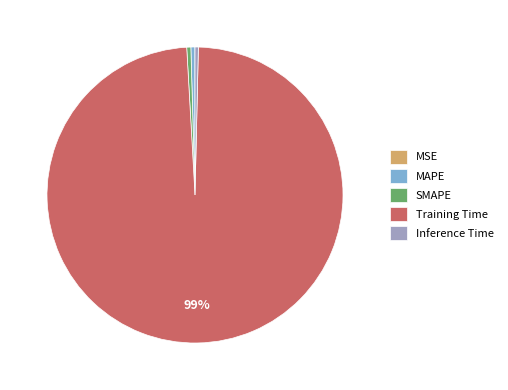

Which category has the biggest portion of the pie?

Training Time